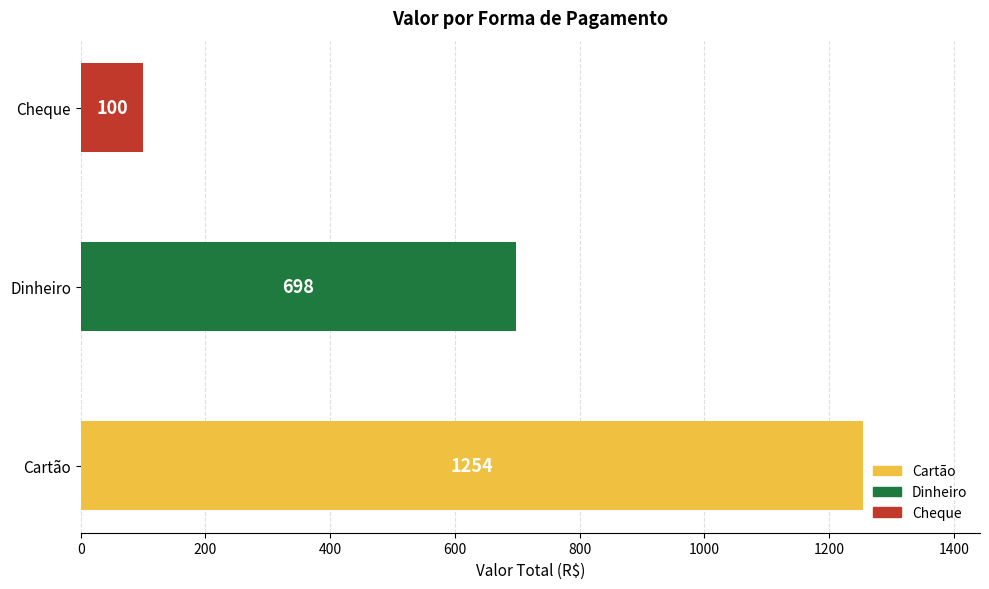

Rank the categories by value from highest to lowest.

Cartão, Dinheiro, Cheque